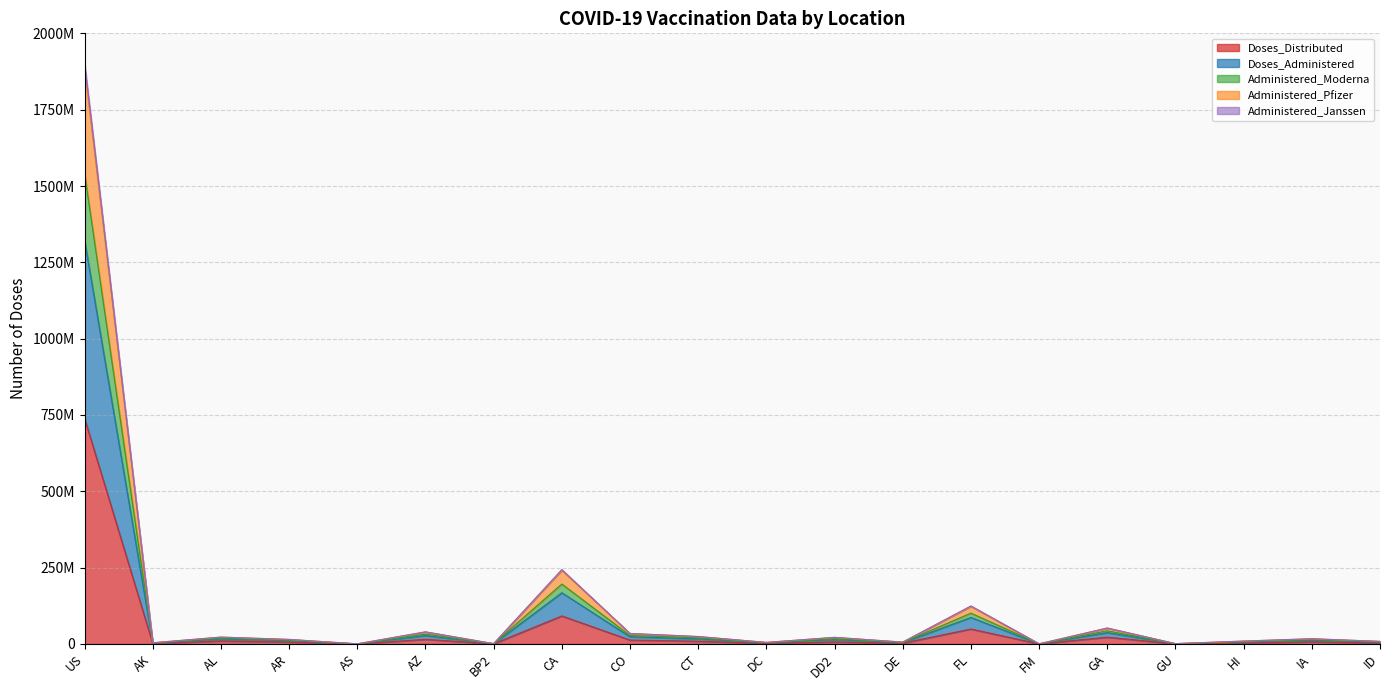

Does the chart have visible grid lines?

Yes